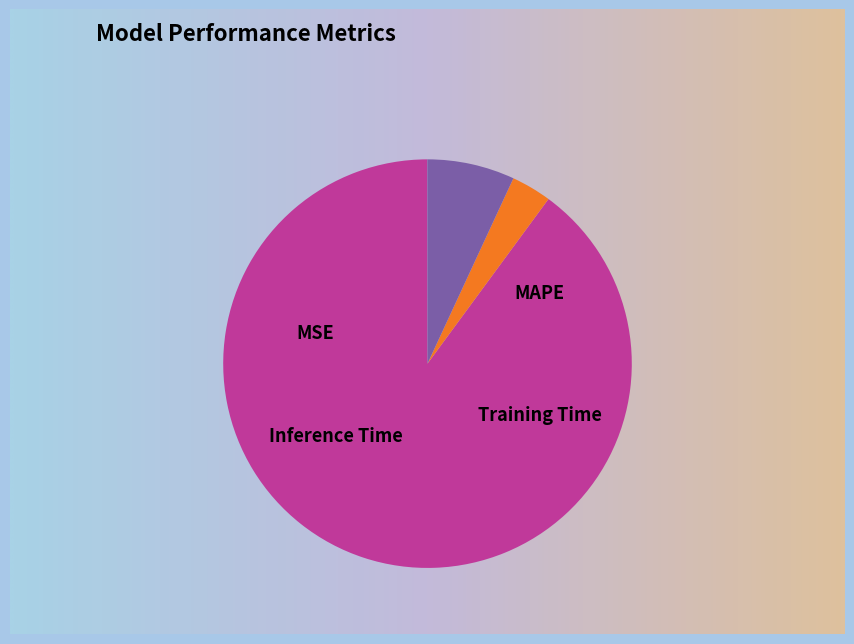

Do MSE and MAPE together represent more than half of the pie?

Yes